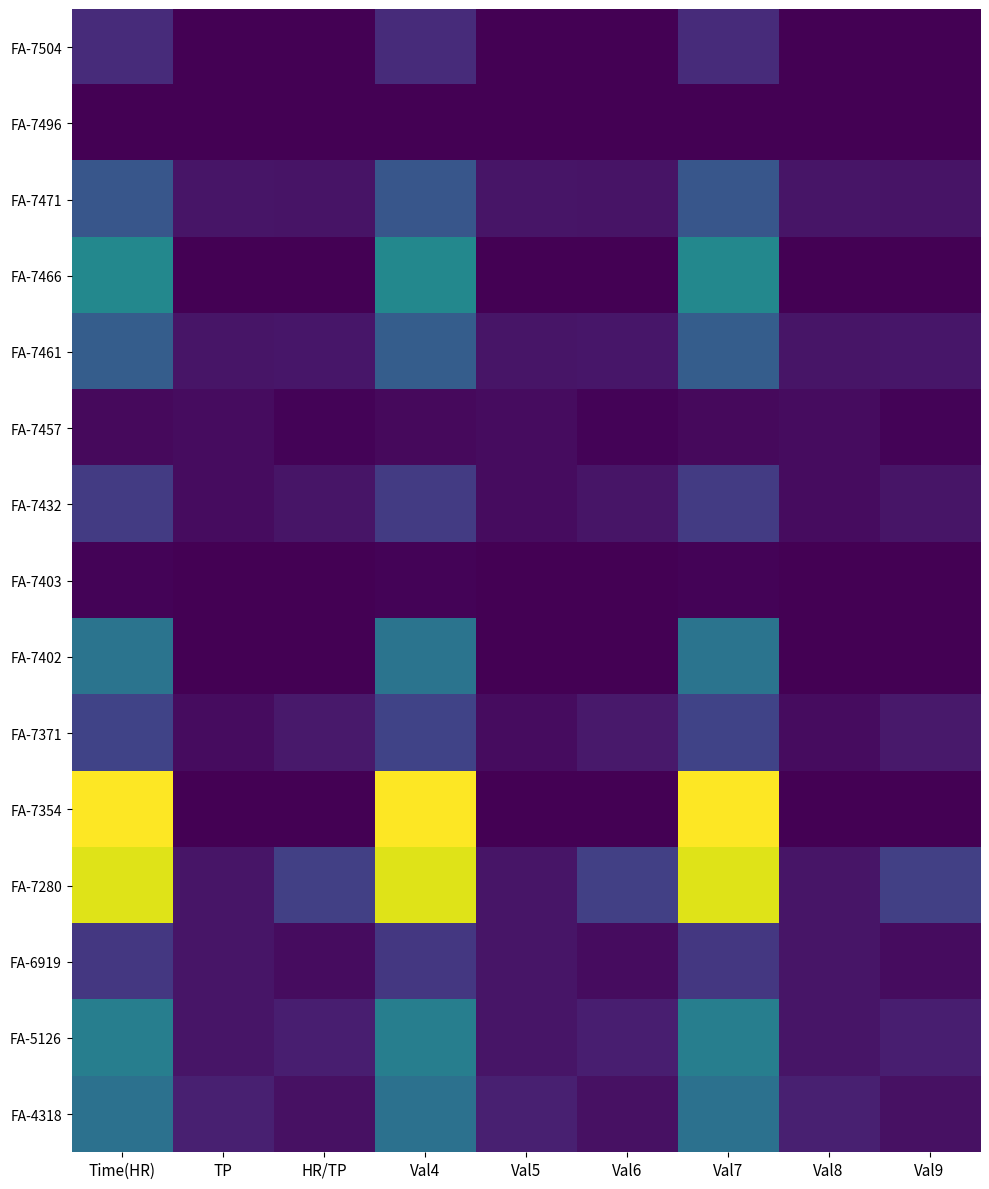

Which has a higher value, HR/TP or TP?

HR/TP